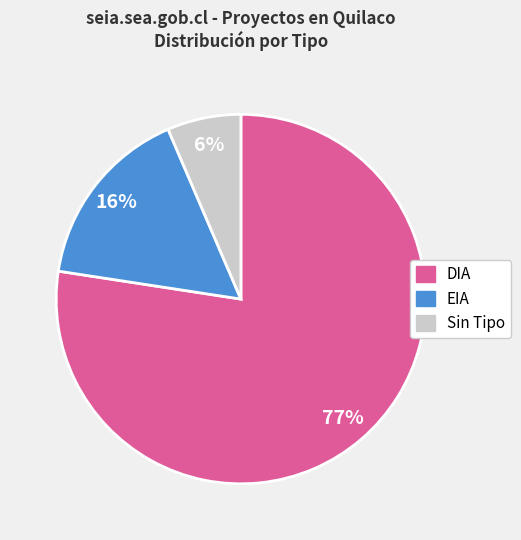

To the nearest percent, what is the average slice percentage?

33%